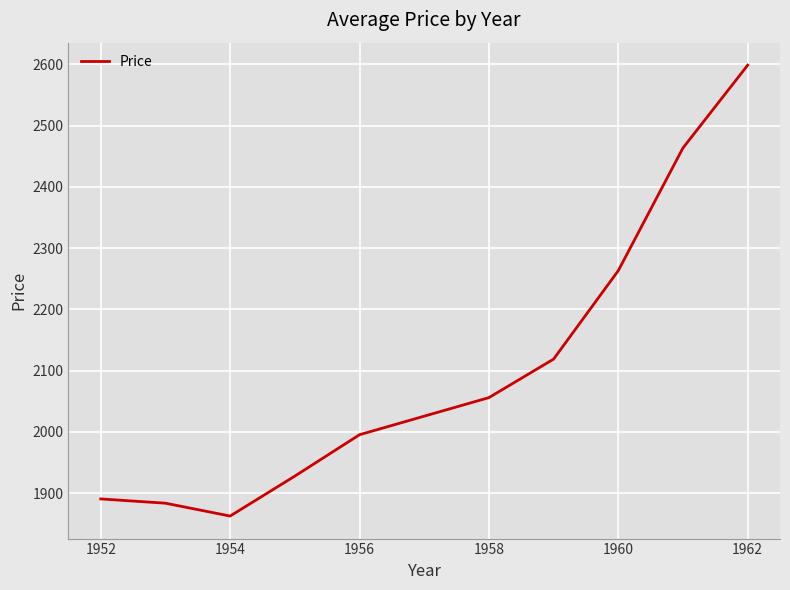

Reading left to right, what are all the values shown in this chart?

1890.7	1883.8	1862.8	1928.0	1995.5	2025.8	2056.1	2118.9	2263.3	2463.6	2598.6